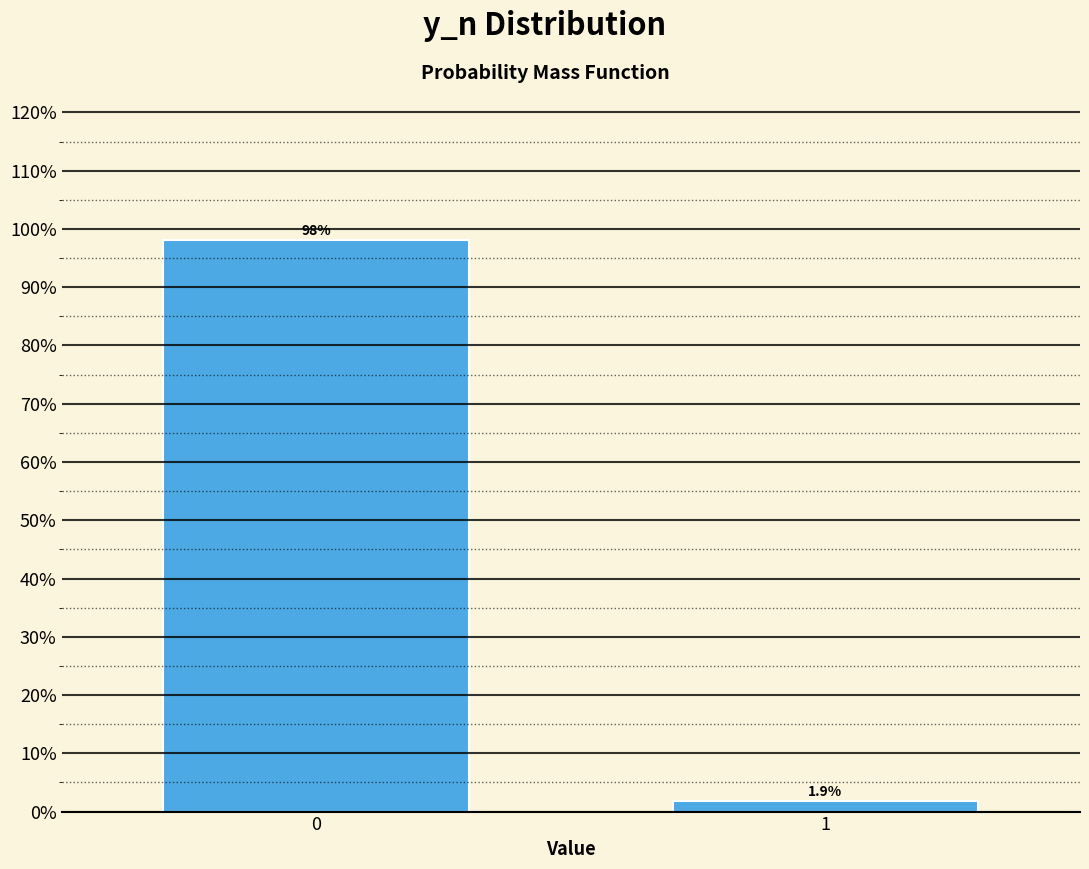

Reading left to right, transcribe all the data shown in this chart.

98.1	1.9